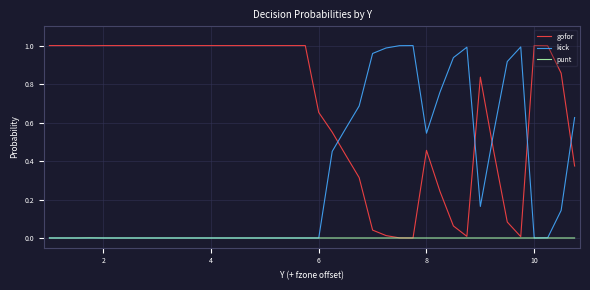

Which series ends up on top after the final intersection of gofor and kick?

kick